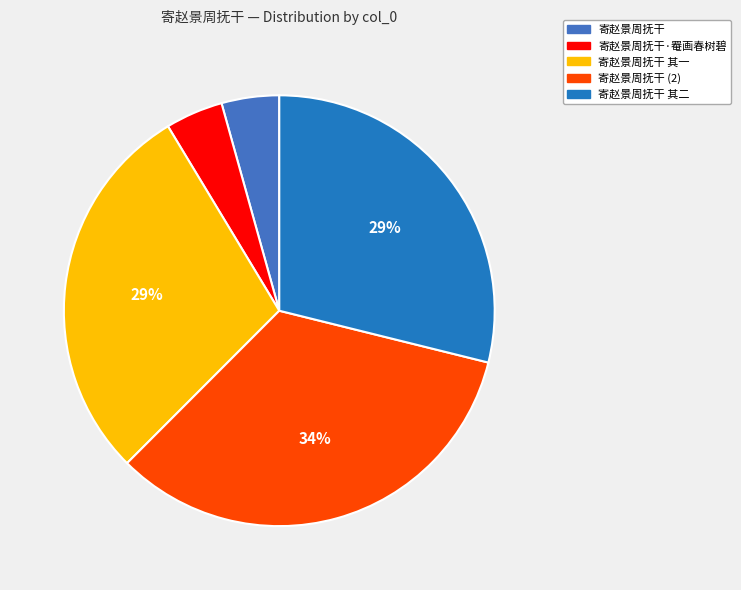

To the nearest percent, what portion does 寄赵景周抚干 represent?

4%